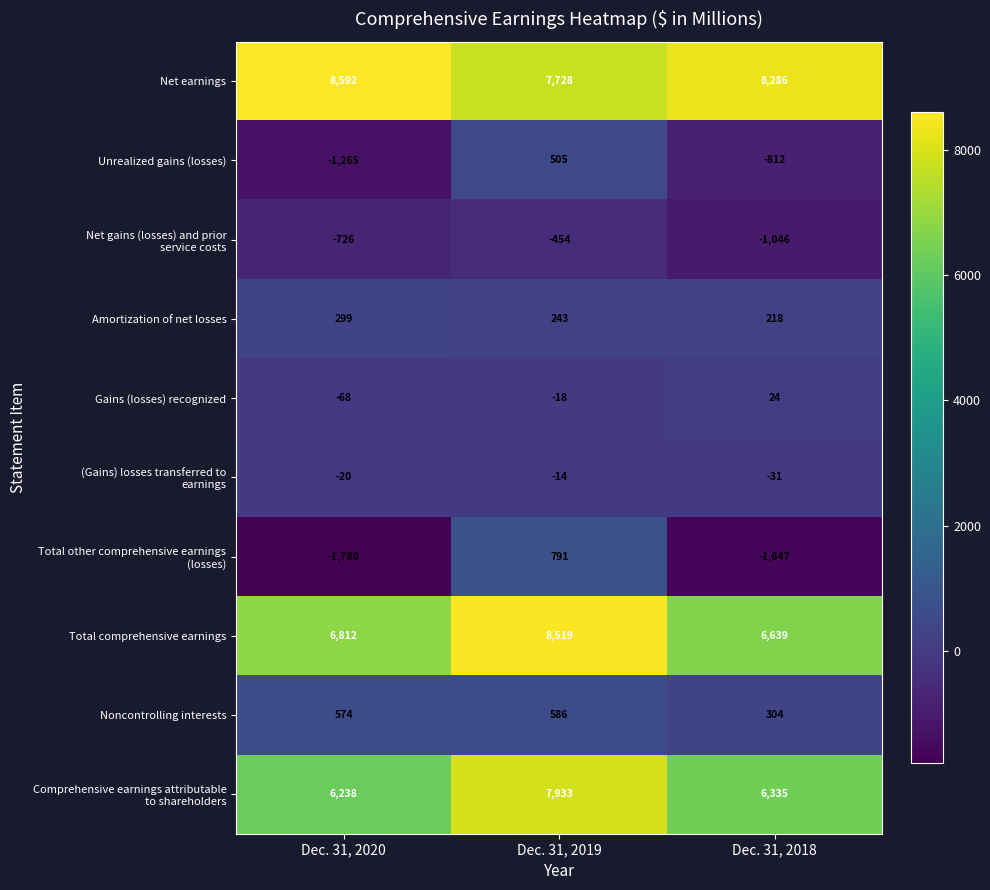

Between Dec. 31, 2020 and Dec. 31, 2018, which series saw the biggest shift?

Unrealized gains (losses)